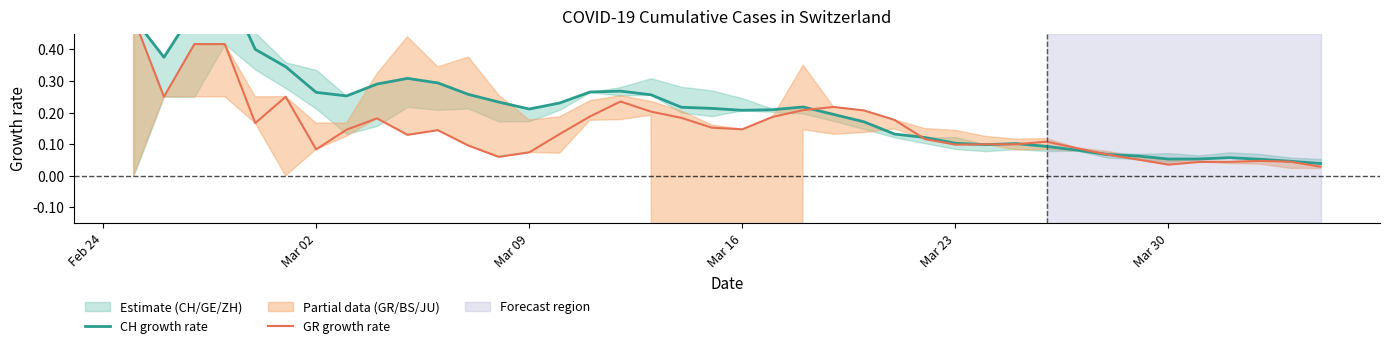

List the series in order of their overall mean, highest first.

CH growth rate, GR growth rate